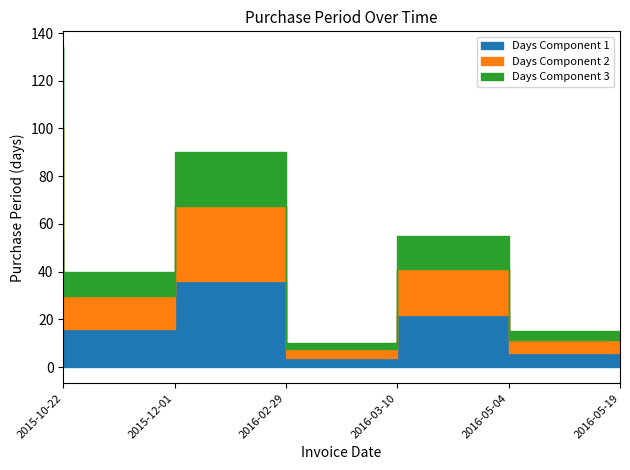

How many categories are shown in the chart?

6